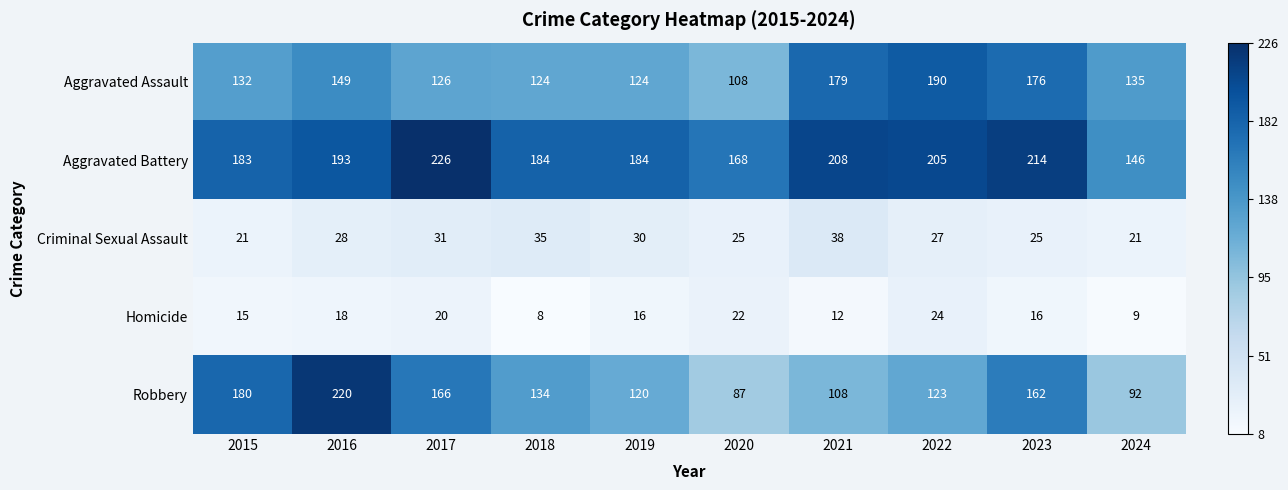

How many data points in Aggravated Battery are less than 193?

5